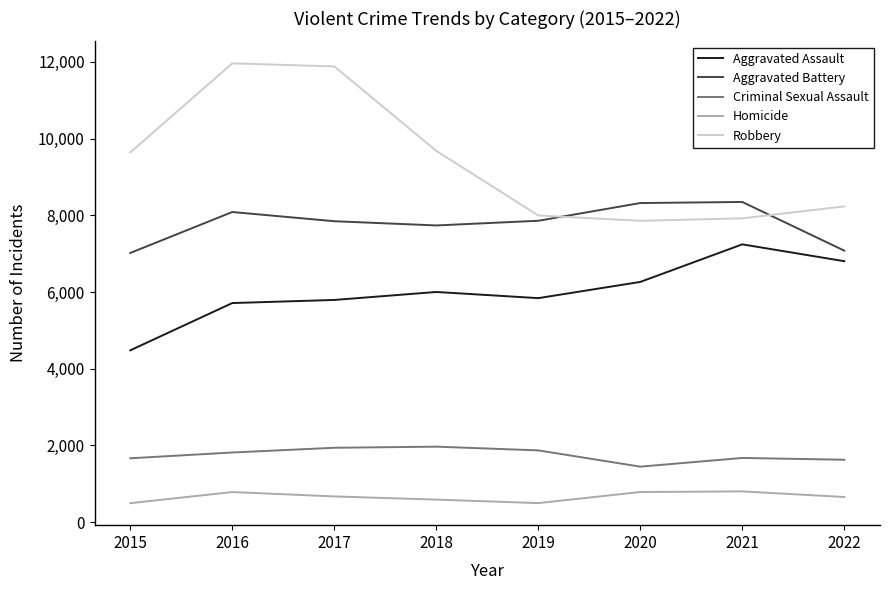

Is it true that Criminal Sexual Assault equals 1675 at 2021?

True